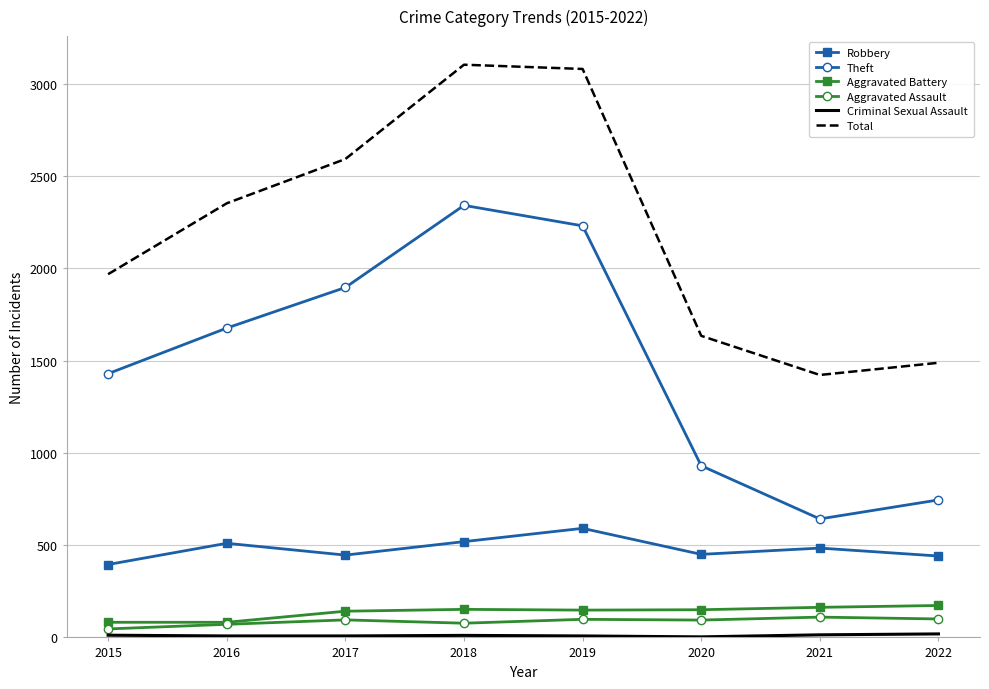

What is the smallest value displayed?

3